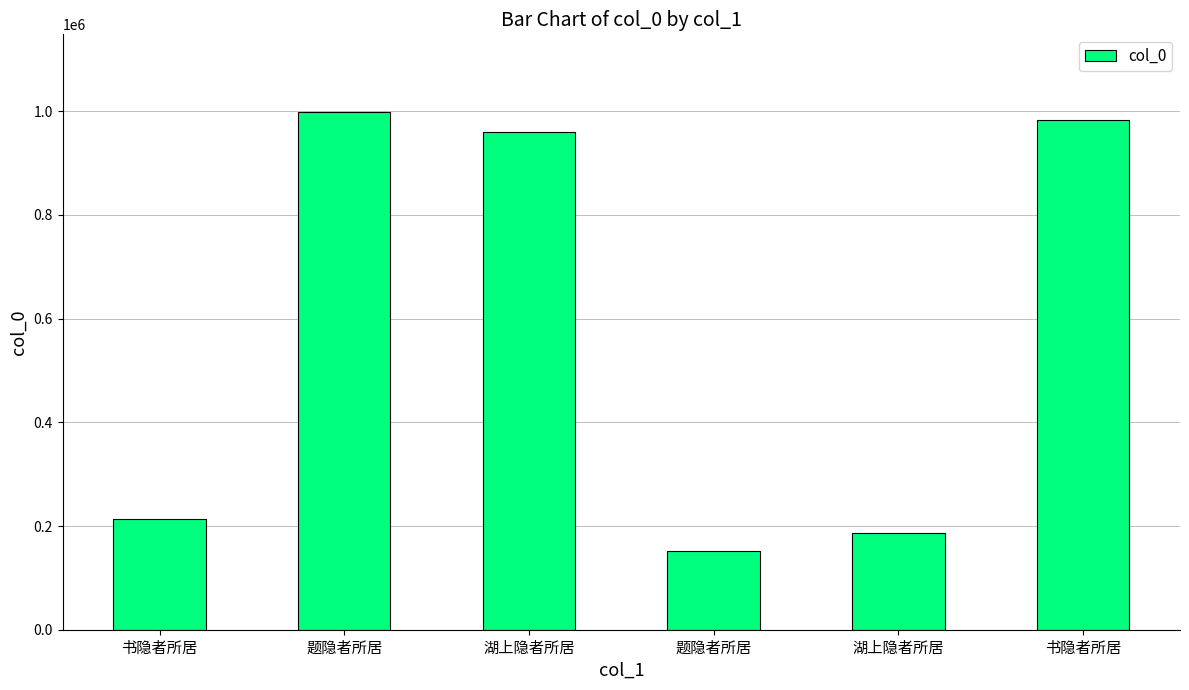

Does the chart contain stacked bars?

No